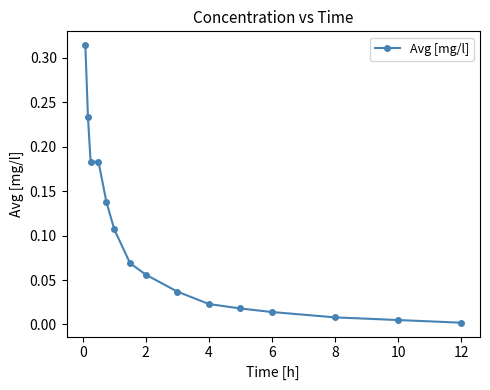

What is the sum of all values?

1.4